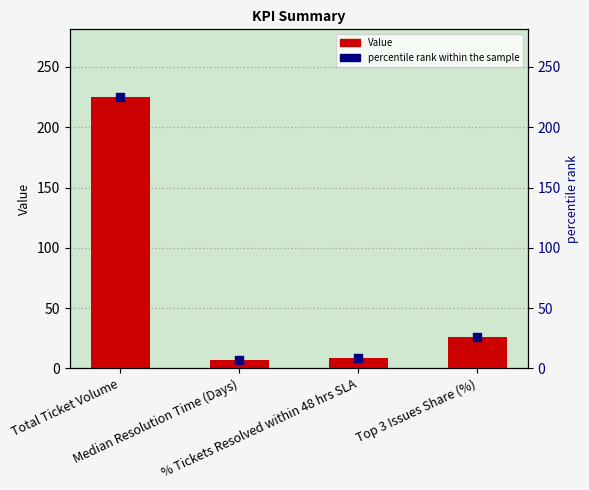

What is the total value across all series at Median Resolution Time (Days)?

13.8